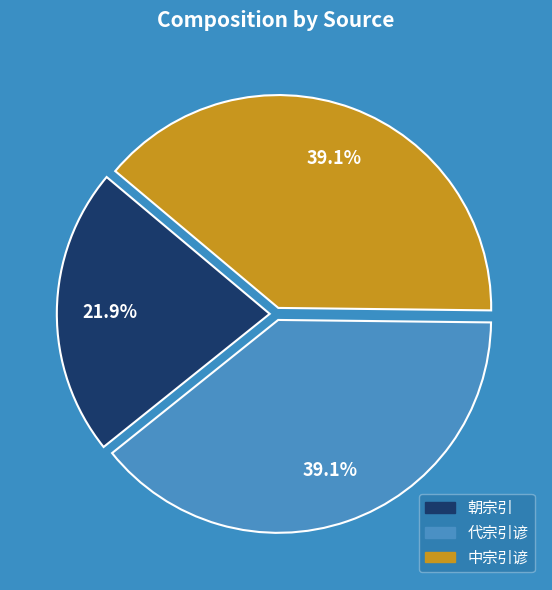

Is there a majority slice in this chart?

No